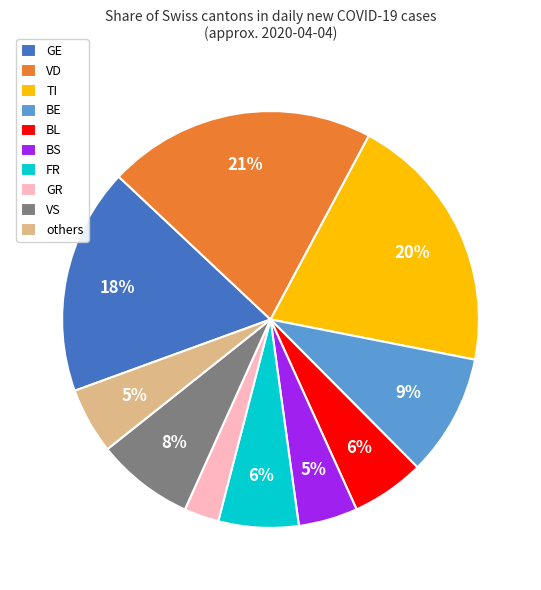

Does TI account for over 50% of the chart?

No